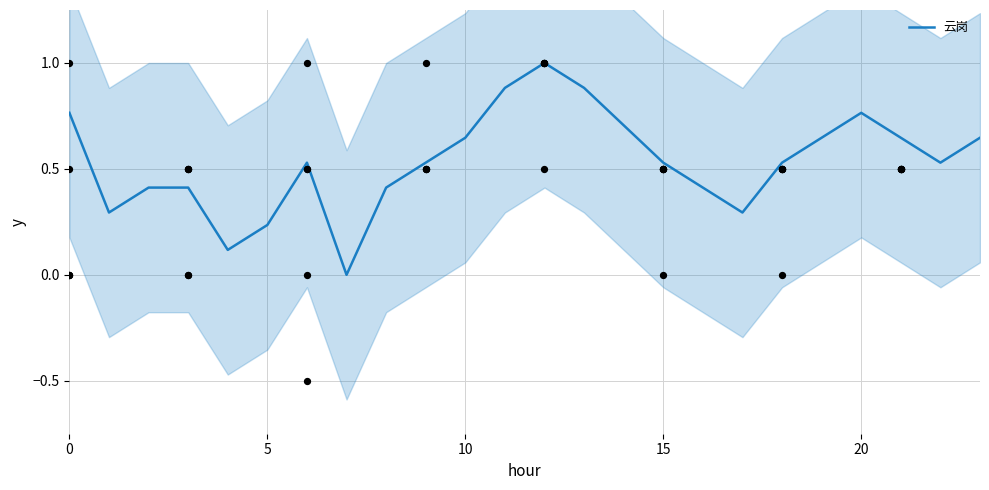

What is the change in value from 15 to 21?

+0.1